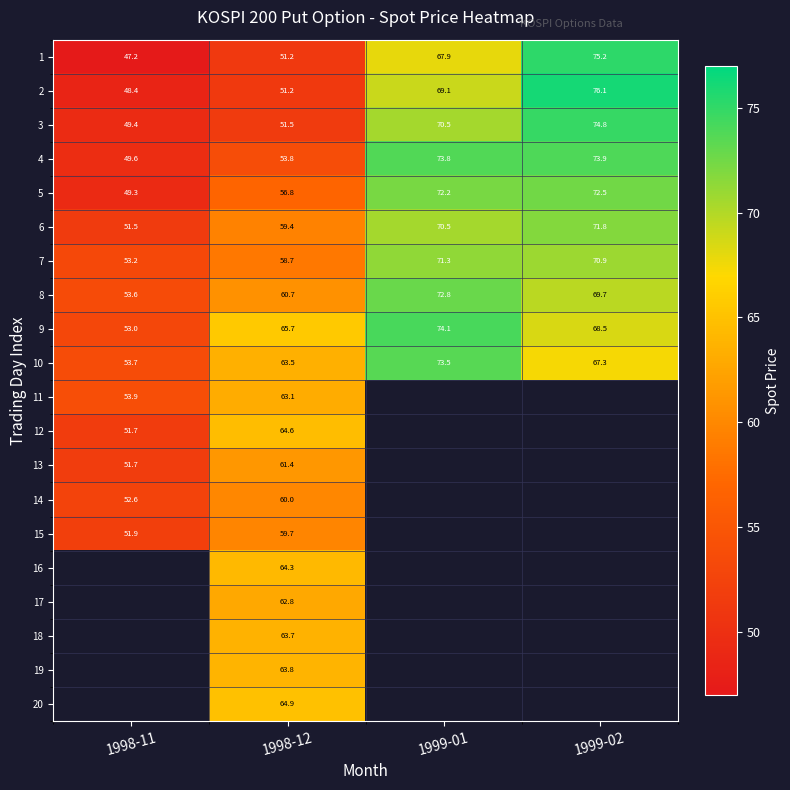

Is the value of 2 at 1999-02 greater than the value of 9 at 1999-02?

Yes